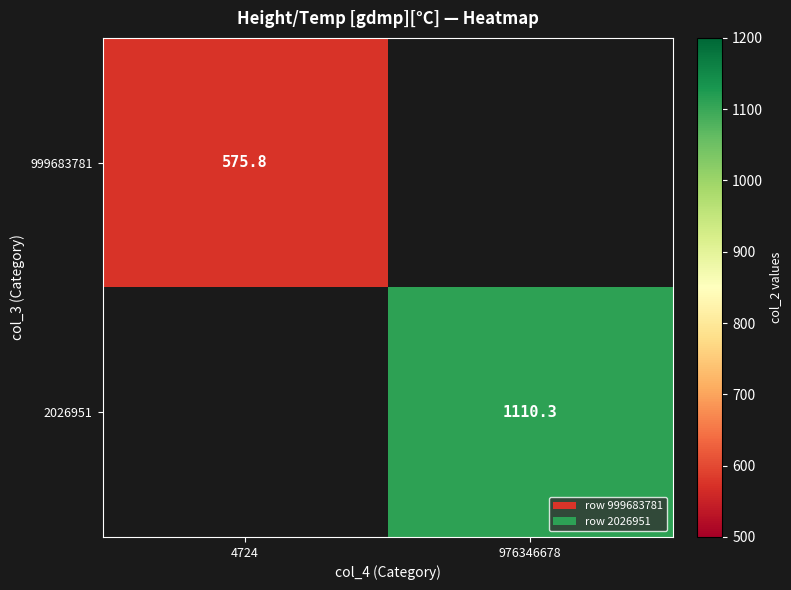

How many positive values does the 2026951 series have?

1